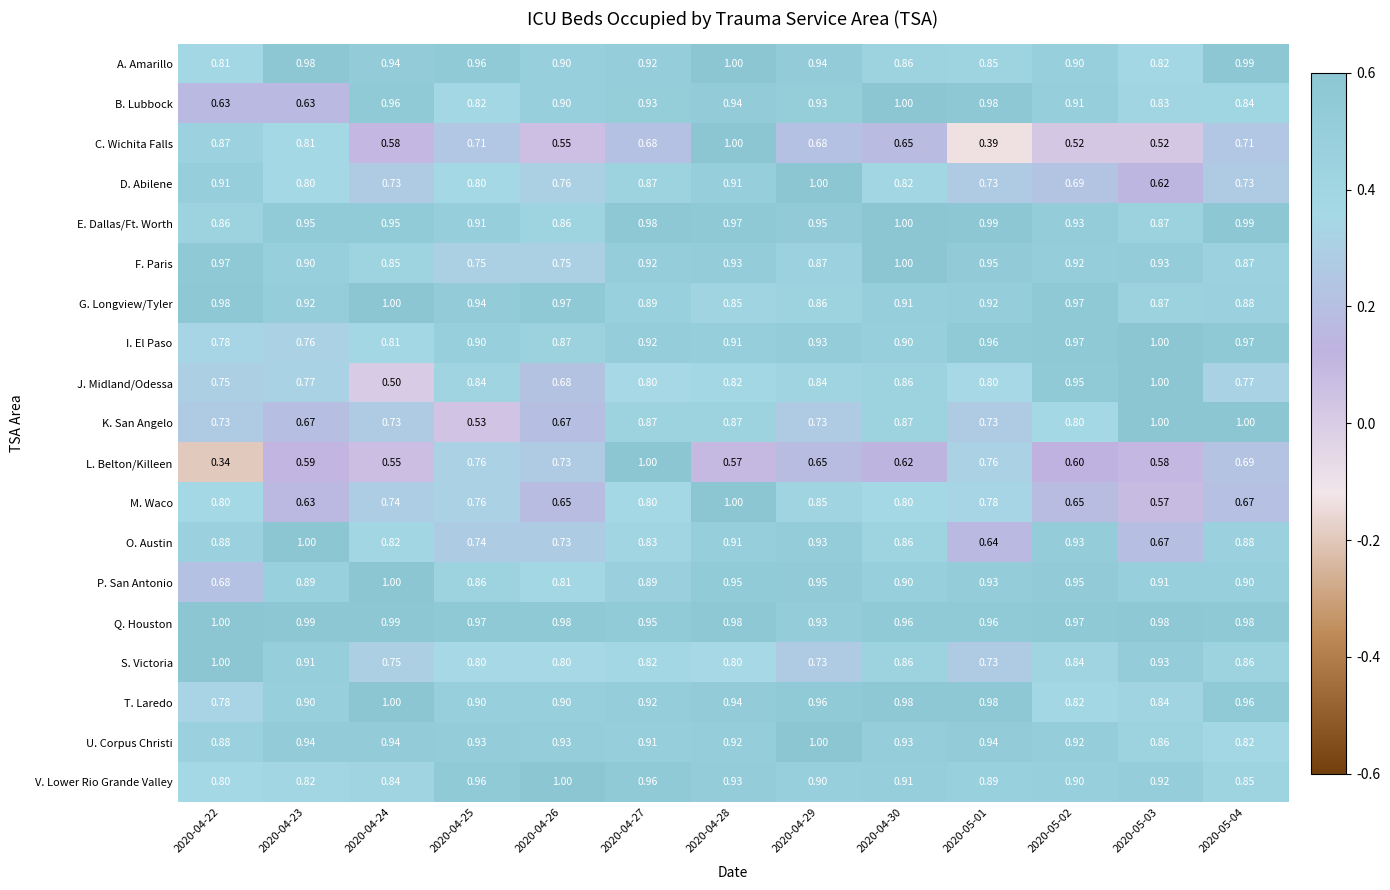

Is the value of A. Amarillo at 2020-05-04 greater than the value of K. San Angelo at 2020-05-02?

Yes